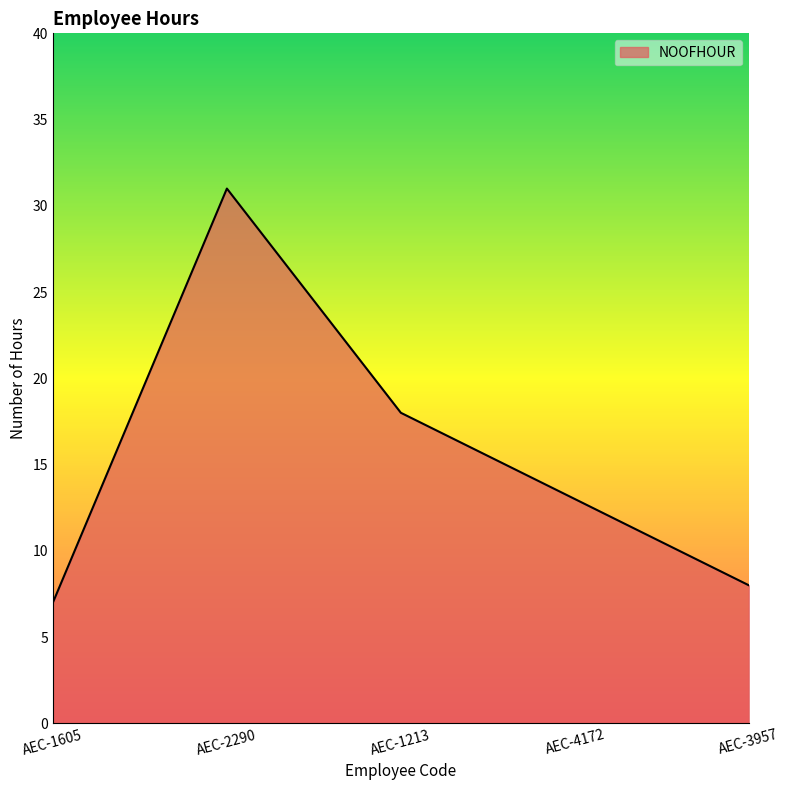

List the labels in order of value, smallest first.

AEC-1605, AEC-3957, AEC-4172, AEC-1213, AEC-2290